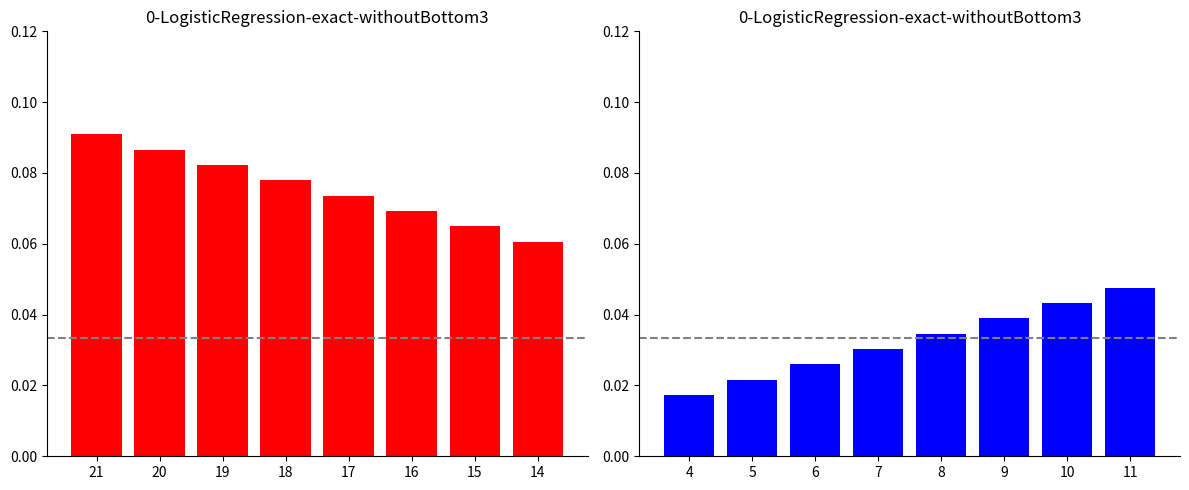

At 16, list the series in order from smallest to largest.

right_bars, left_bars